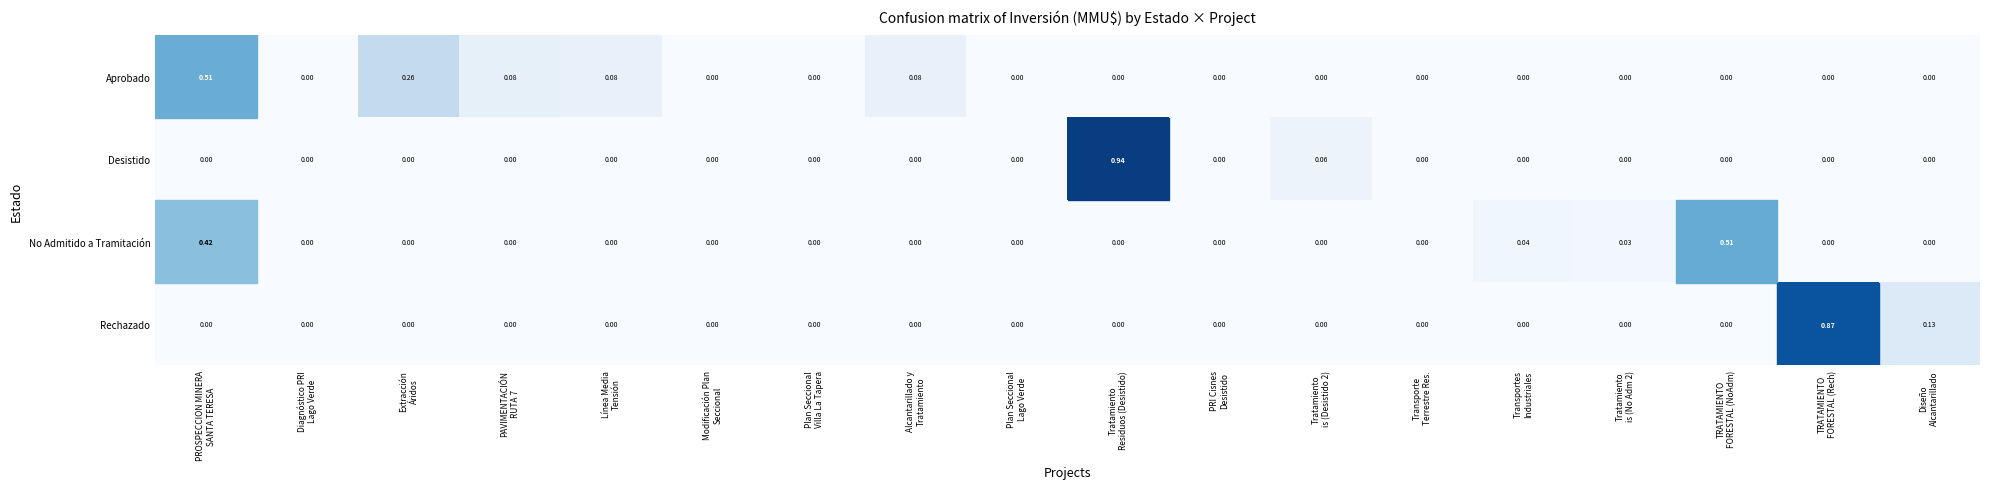

Which series has the widest spread of values?

Desistido